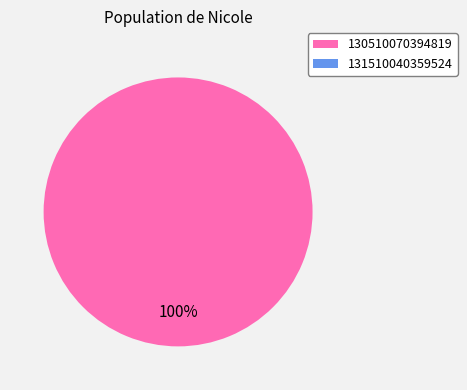

Does any single category account for the majority?

Yes